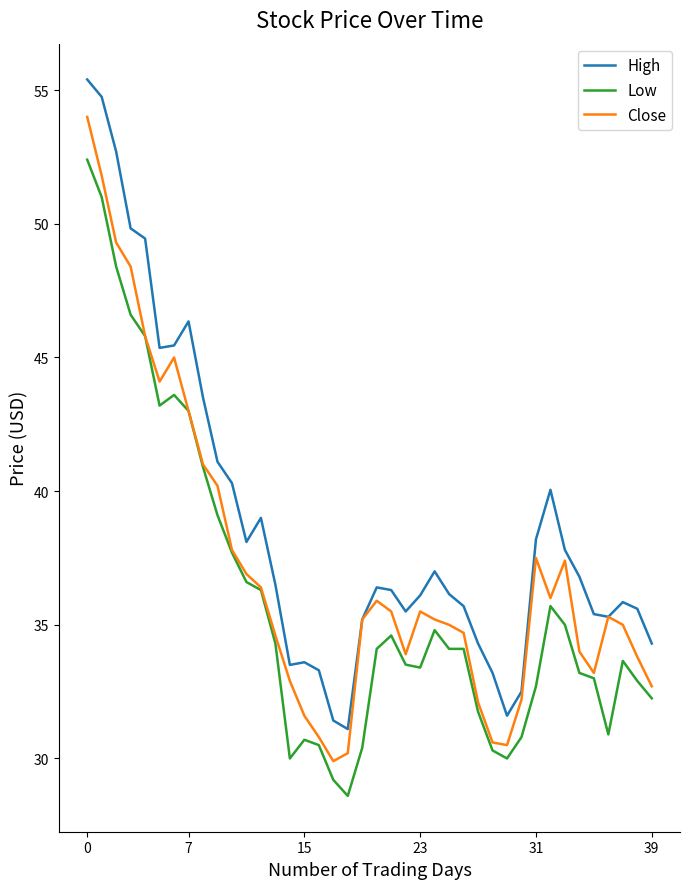

True or false: High and Low cross at least once.

False